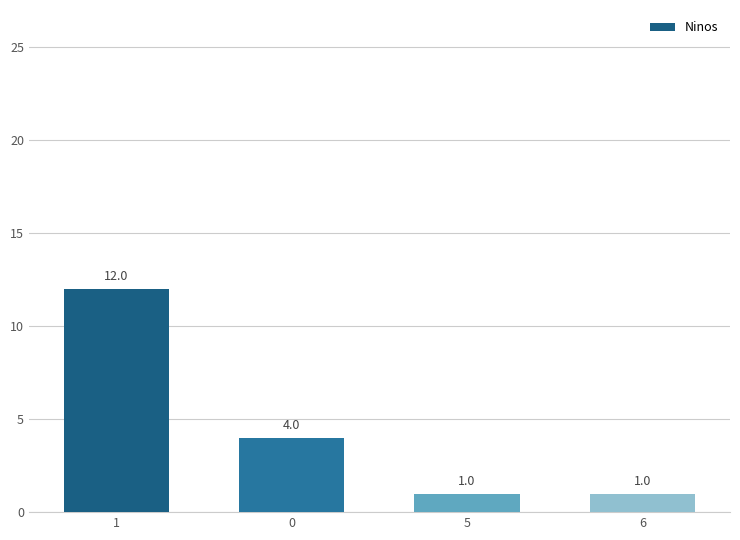

What is the change in value from 1 to 0?

-8